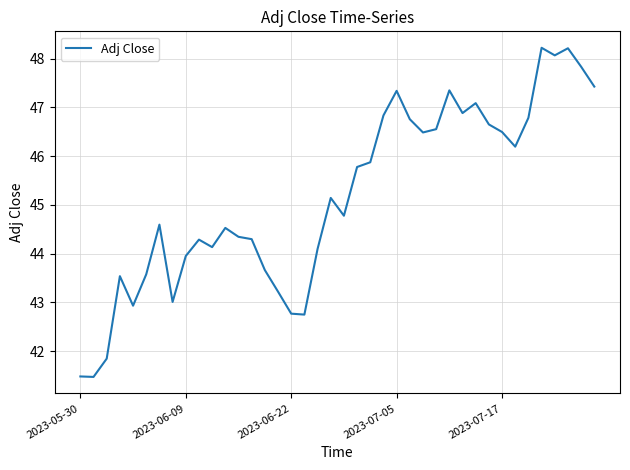

What is the maximum value shown in the chart?

48.2